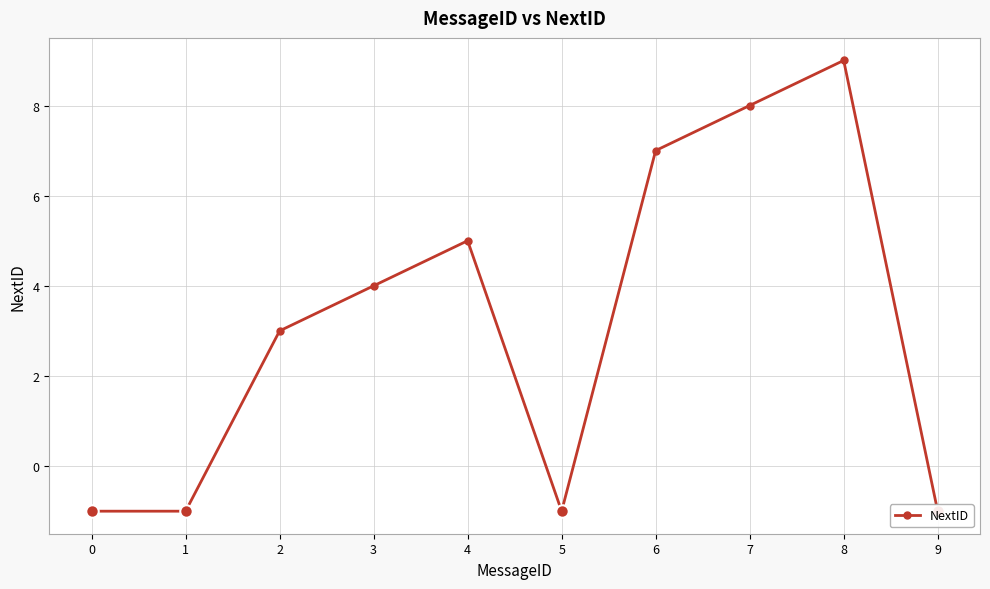

How many points are higher than both their immediate neighbors (excluding endpoints)?

2